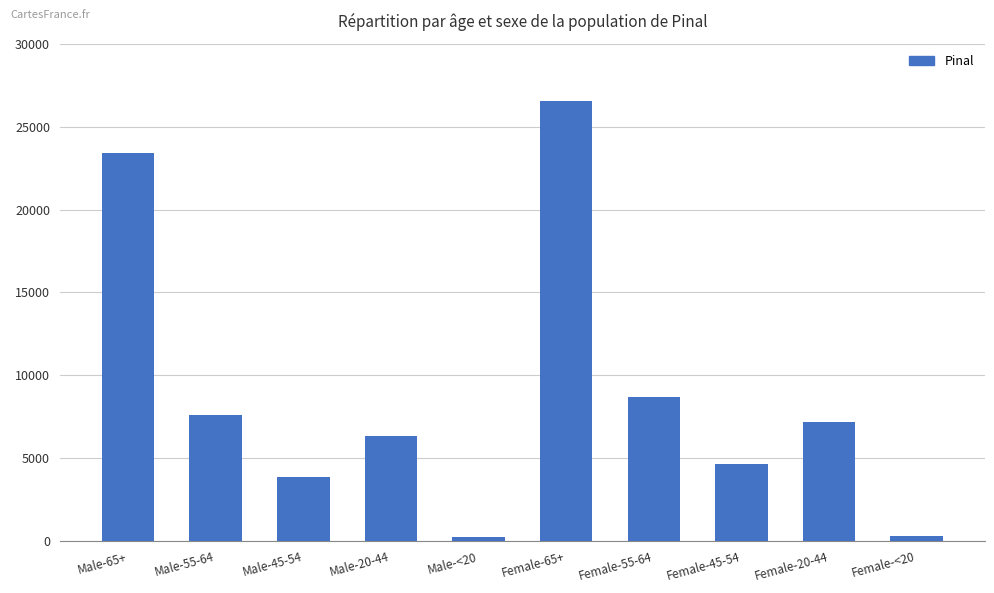

The value at Female-<20 is 292. True or false?

True